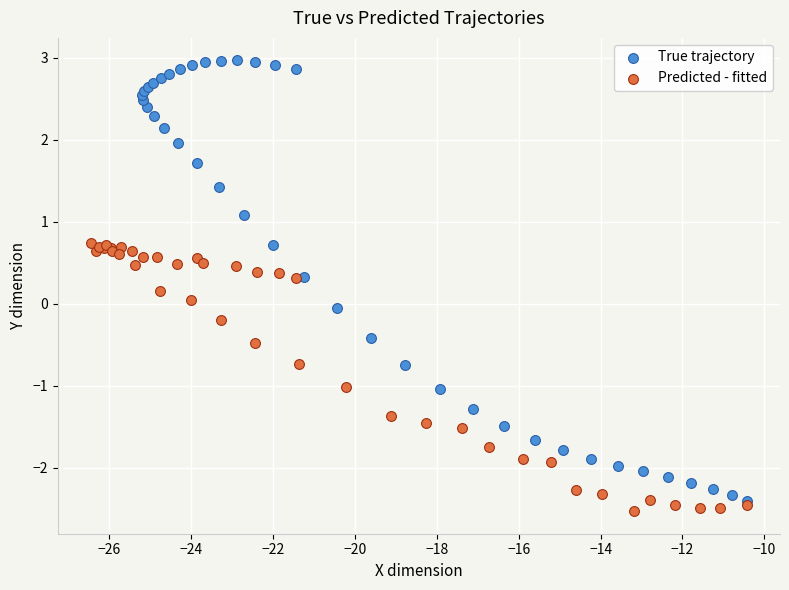

Which series has the widest spread of Y values?

True trajectory